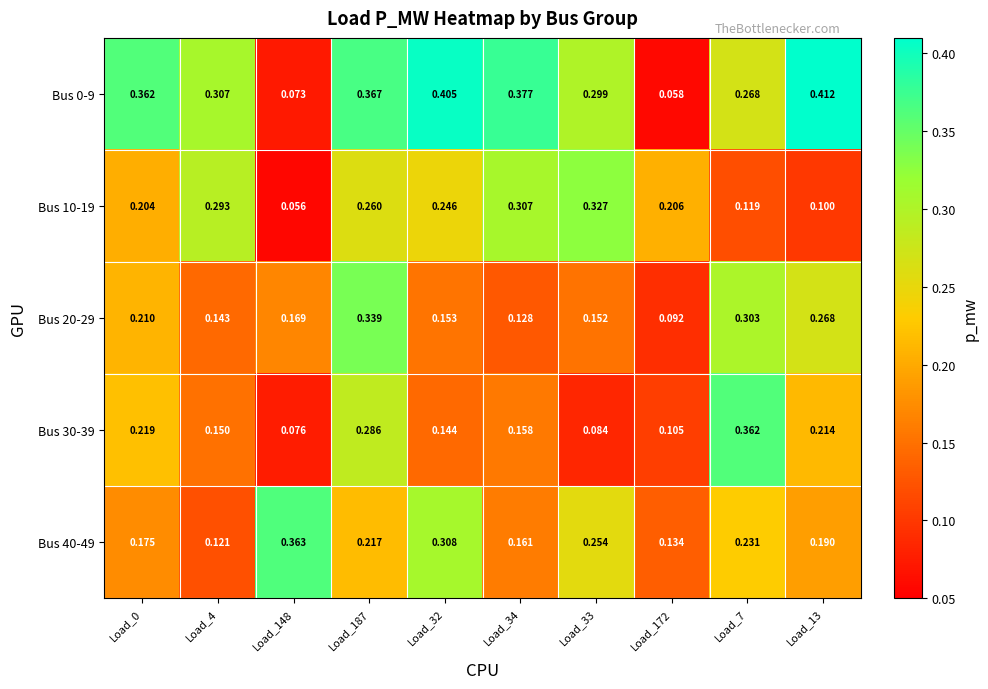

At how many categories does at least one series exceed 0?

10